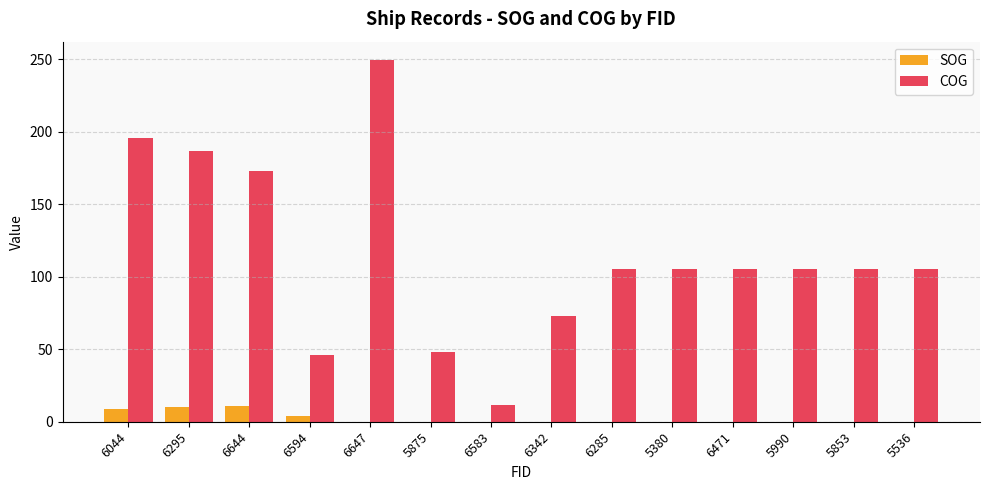

What is the sum of all SOG values?

34.2